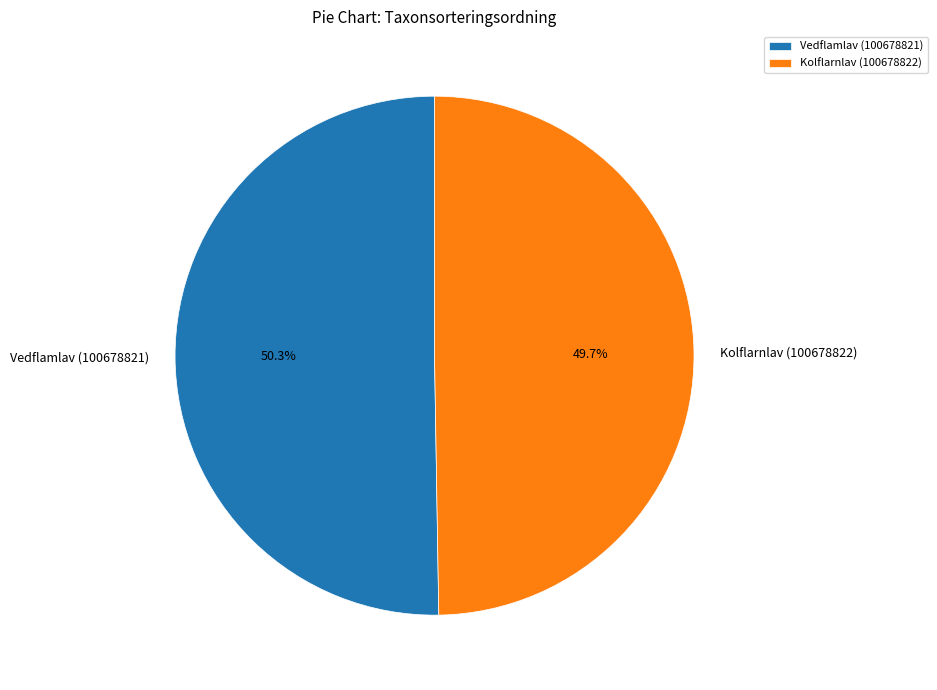

To the nearest percent, what is the average slice percentage?

50%